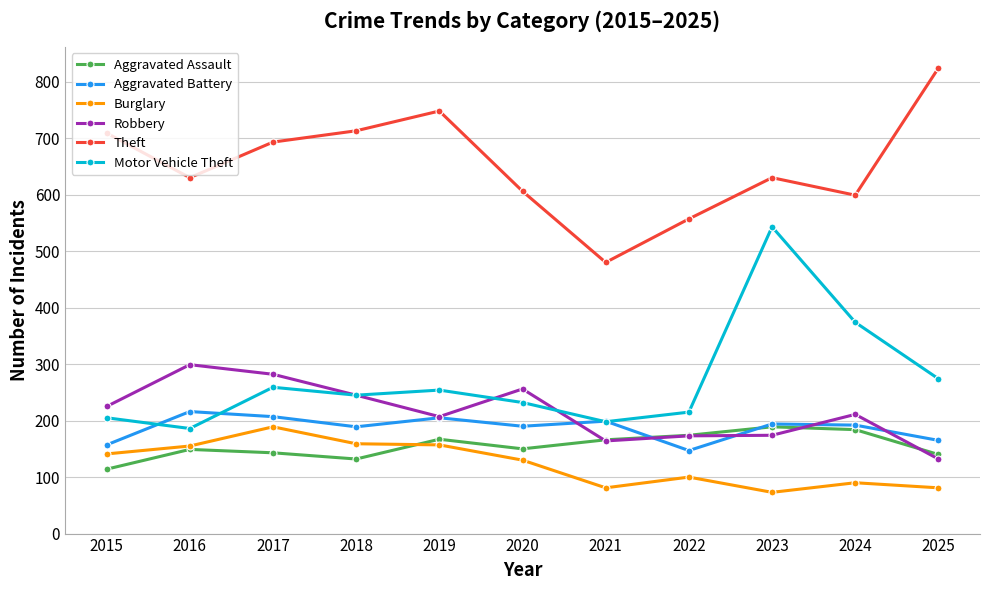

Which series has the largest range (max minus min)?

Motor Vehicle Theft